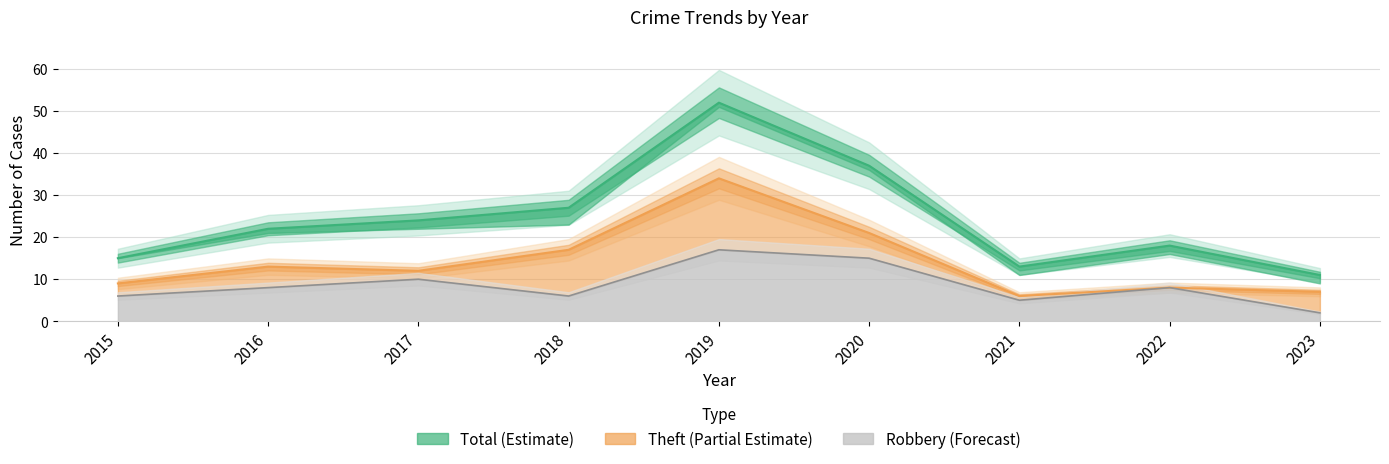

In Total, how many points are higher than both neighbors (excluding endpoints)?

2